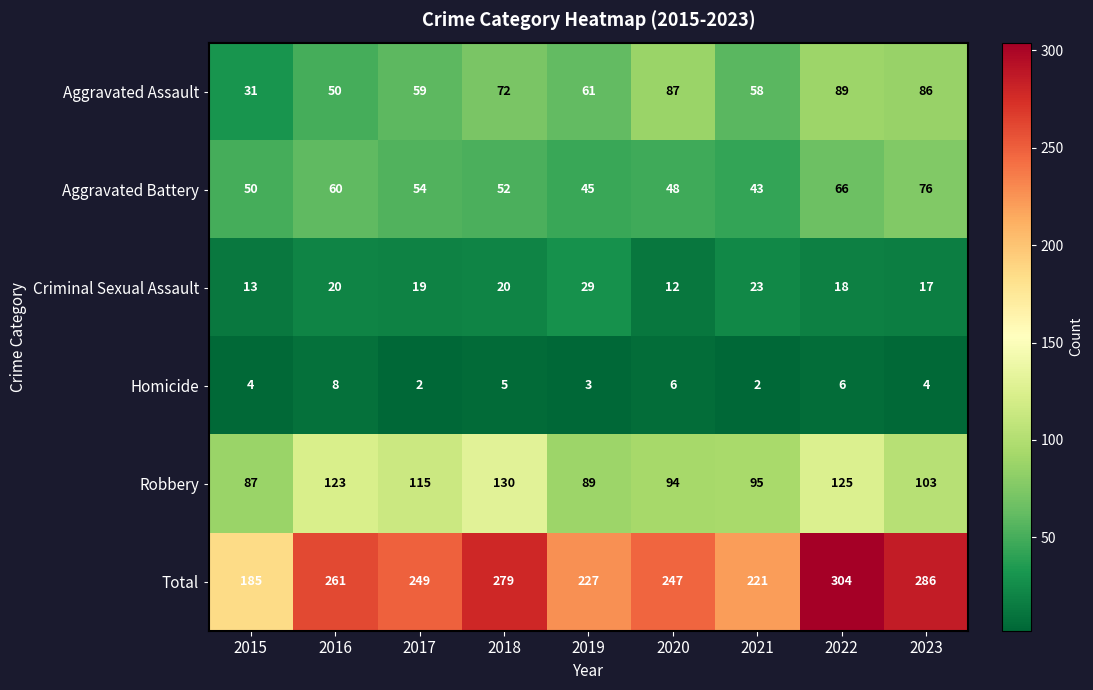

Rank the categories by Total value from lowest to highest.

2015, 2021, 2019, 2020, 2017, 2016, 2018, 2023, 2022